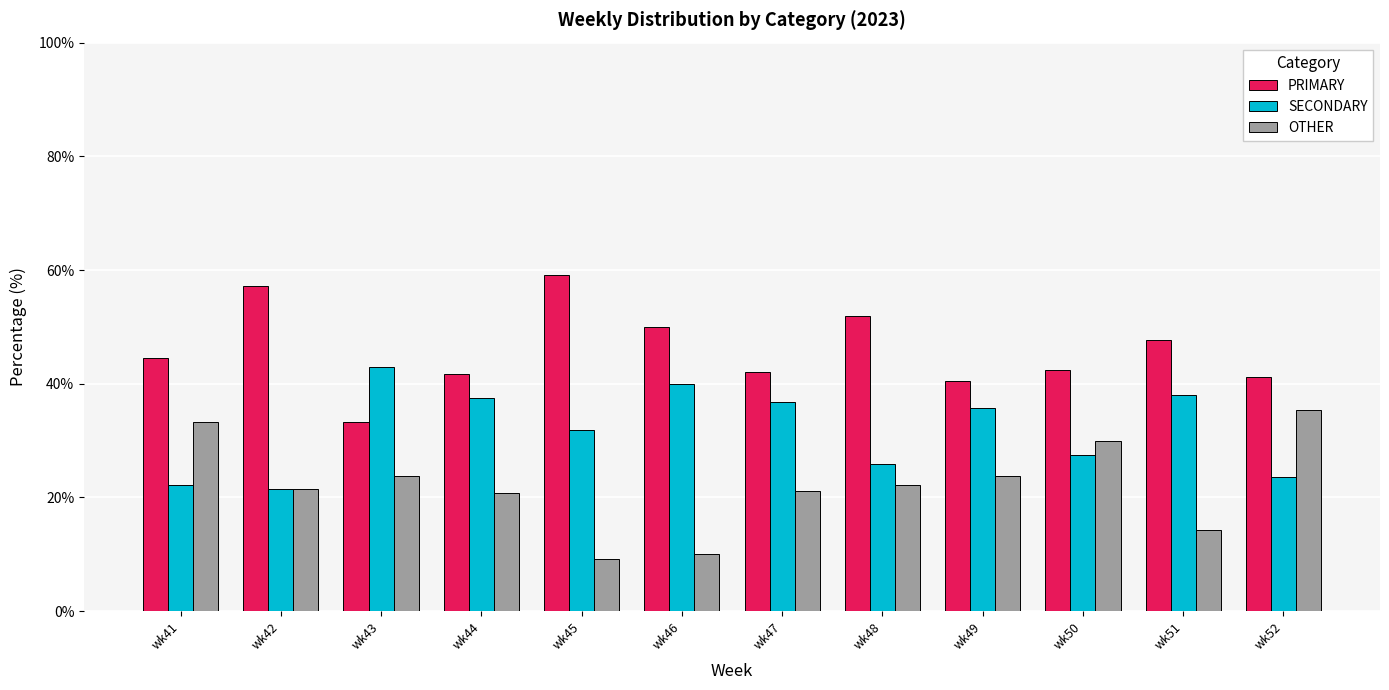

At wk47, list the series in order from largest to smallest.

PRIMARY, SECONDARY, OTHER